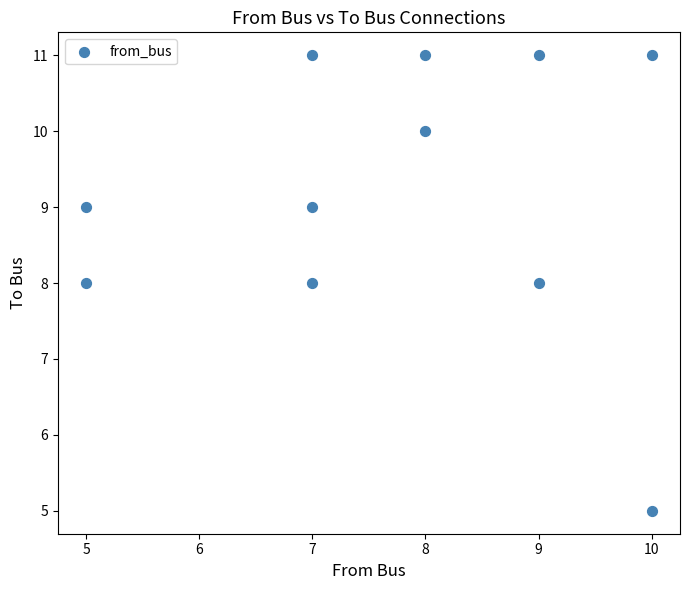

What is the range of Y values (max minus min)?

6